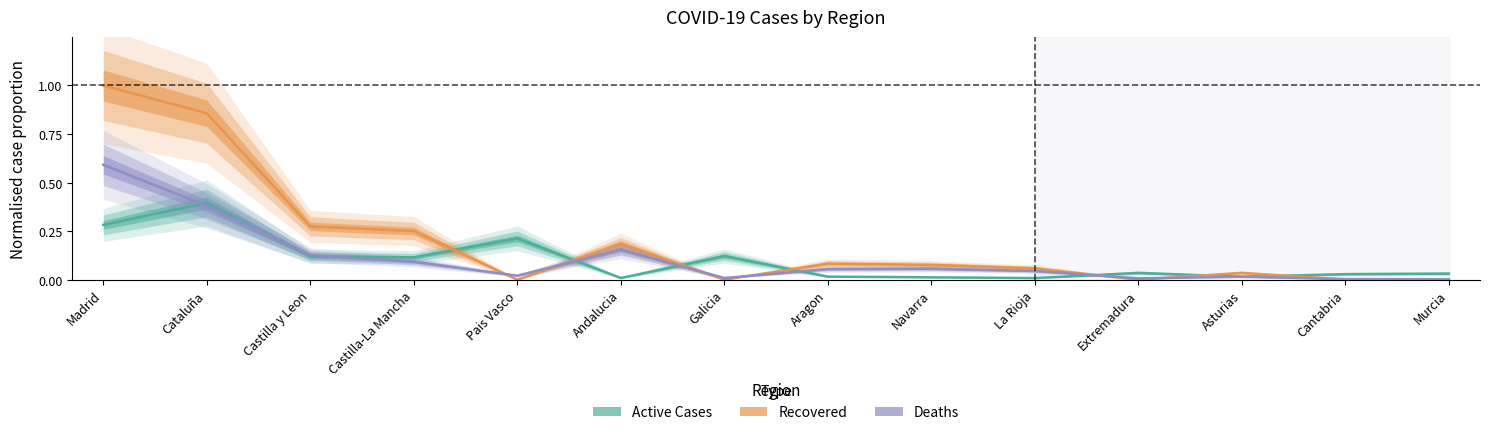

What is the label of the 12th point from the left?

Asturias